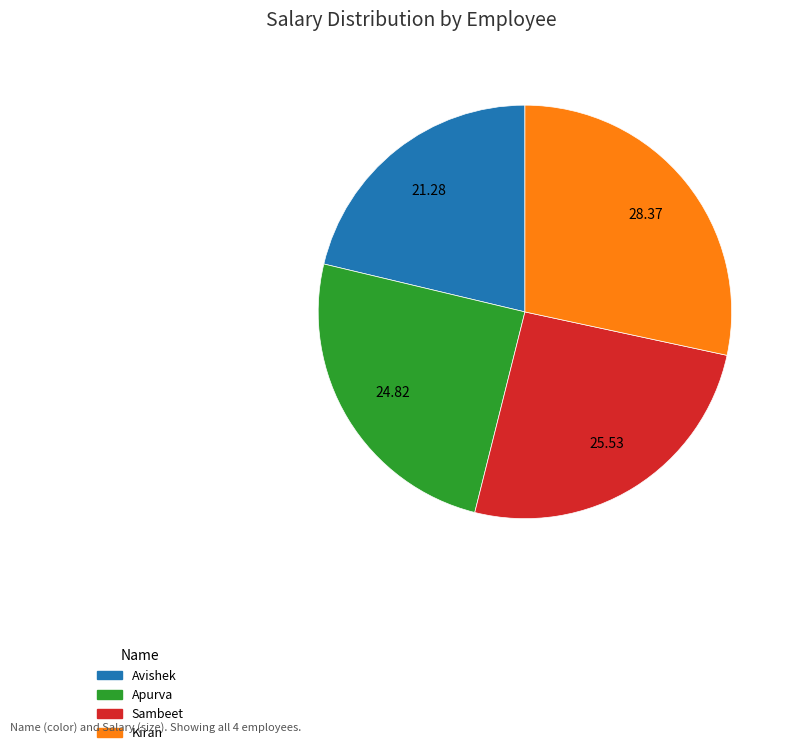

Does any single category account for the majority?

No